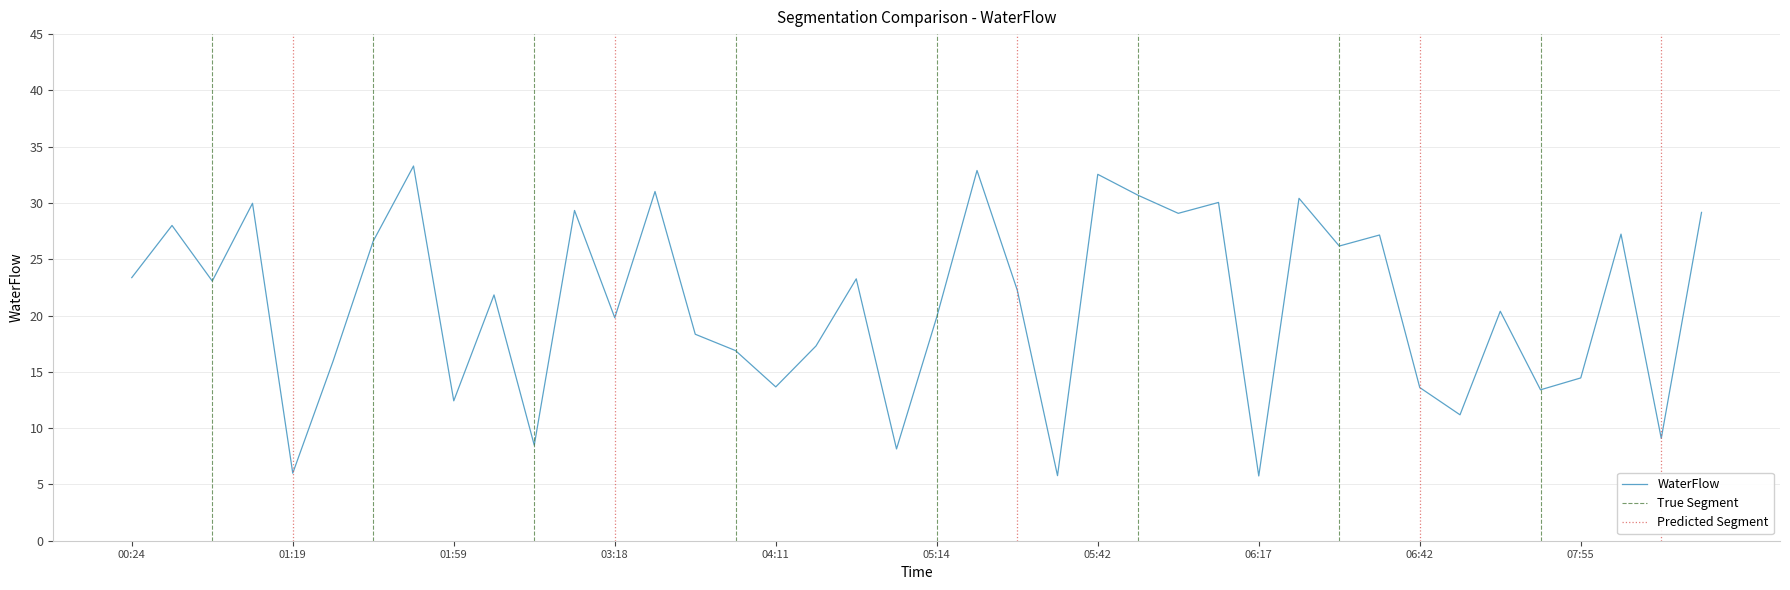

What is the difference between the maximum and minimum values?

27.5